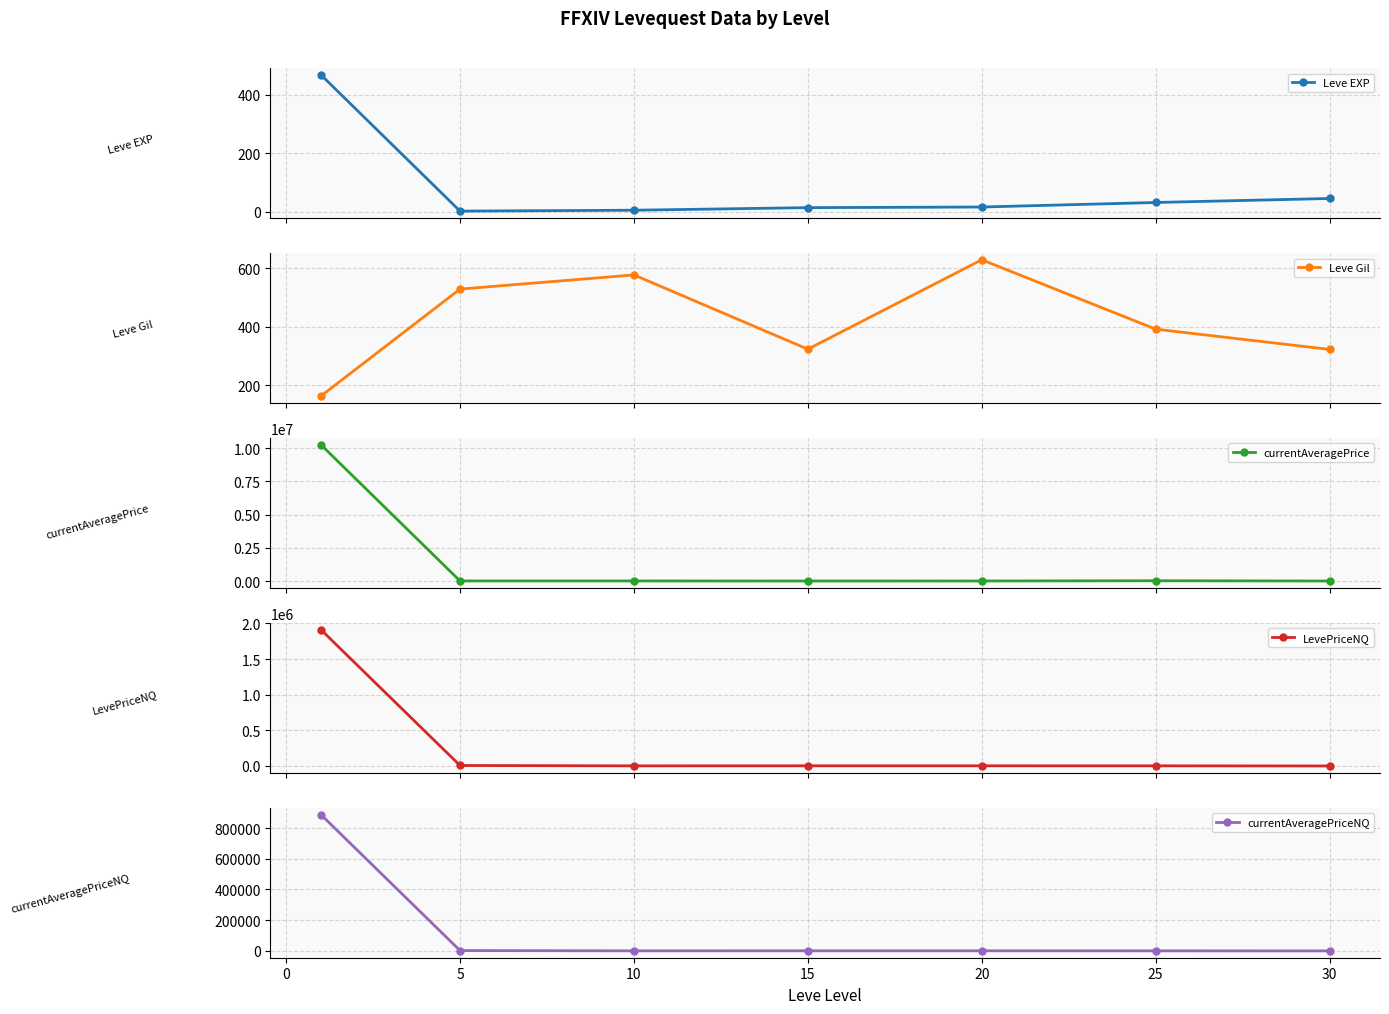

What is the maximum value shown in the chart?

10249449.3